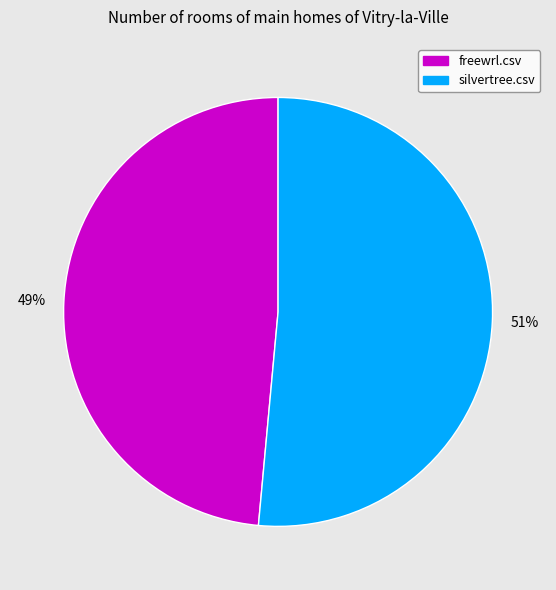

To the nearest percent, what is the combined percentage of freewrl.csv and silvertree.csv?

100%